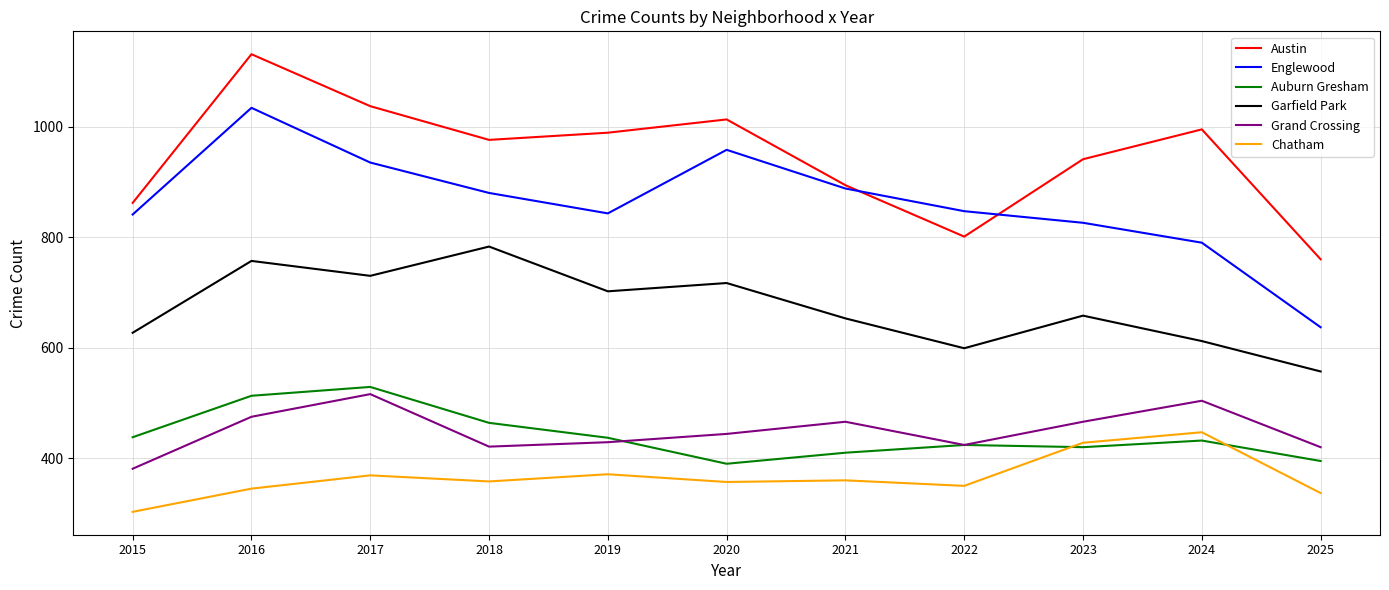

At which label is Auburn Gresham closest to 459?

2018